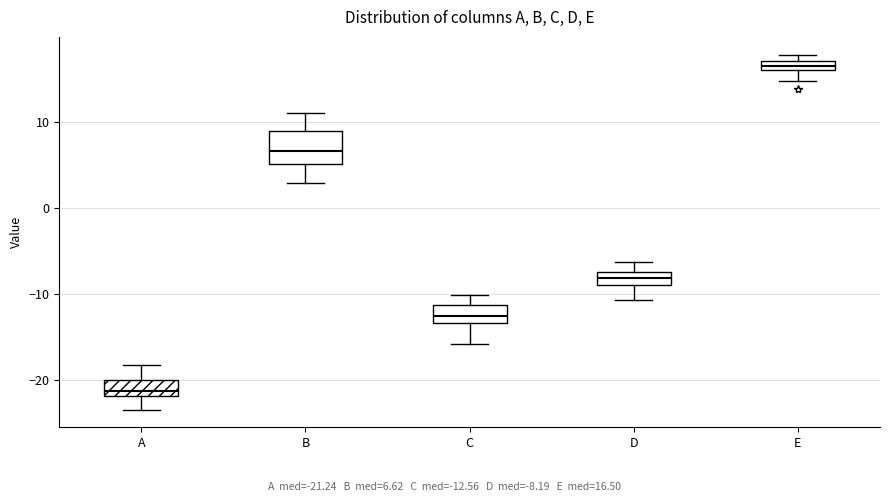

Which box's median line is the highest?

E